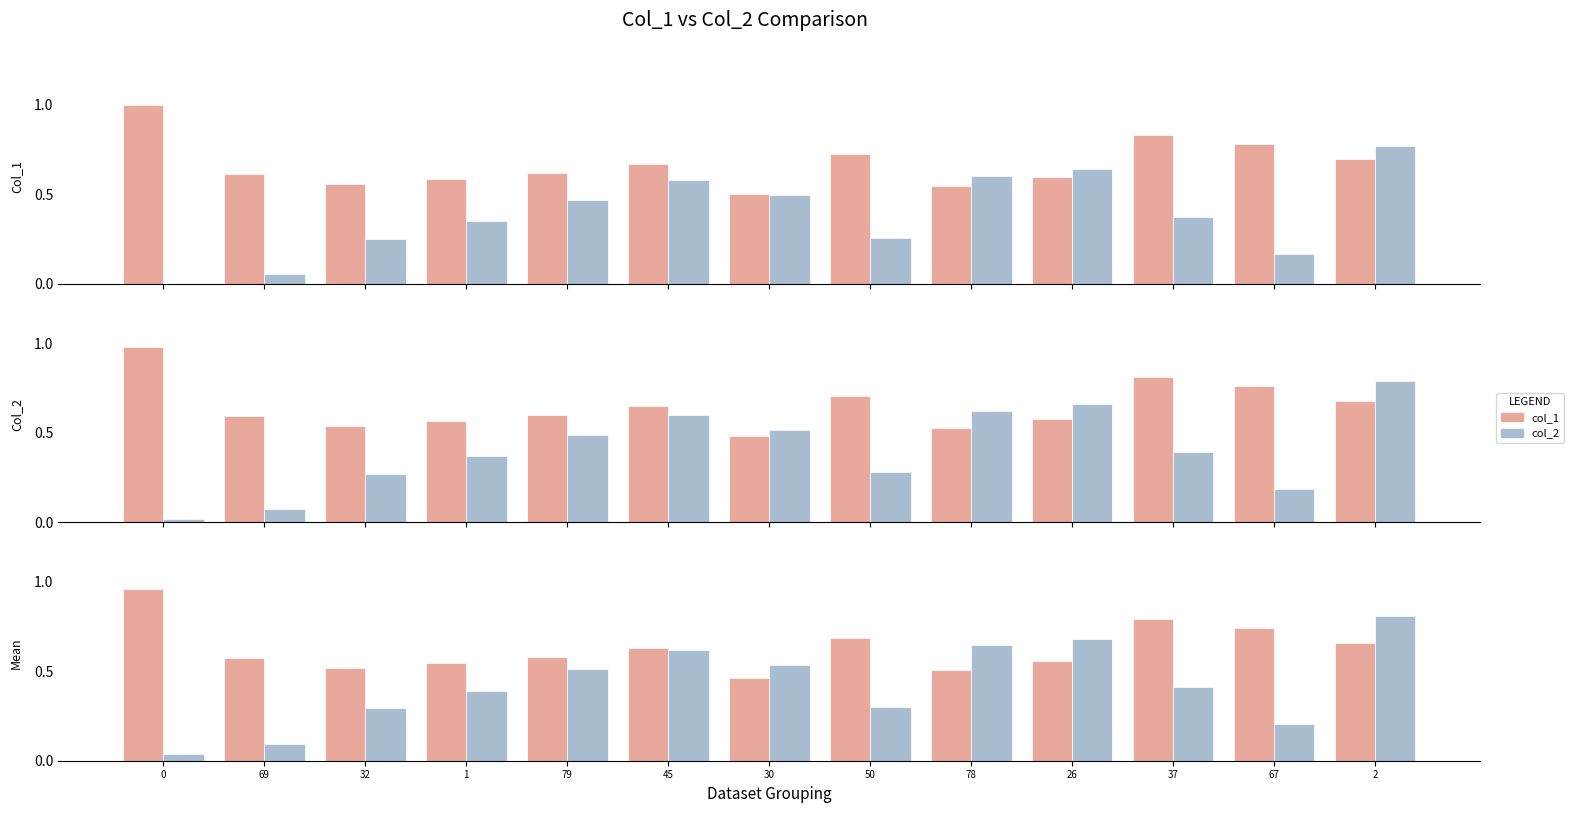

True or false: col_2 has a value of 0.7 at 26.

True